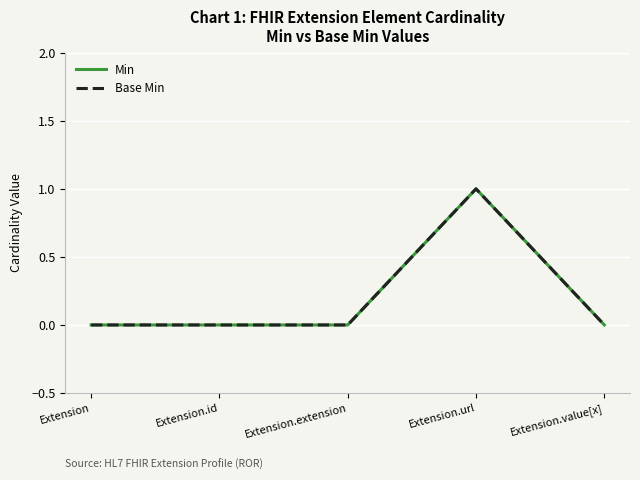

Does the chart have visible grid lines?

Yes